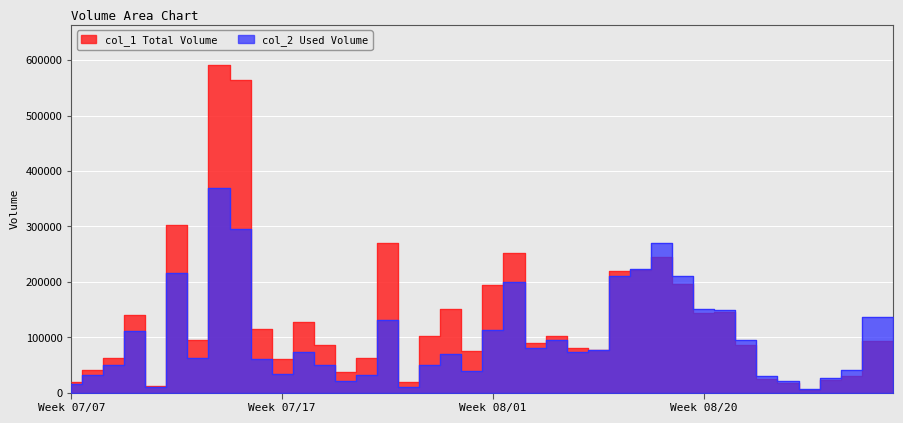

The value of col_1 at 101/08/14 is 196000. True or false?

True